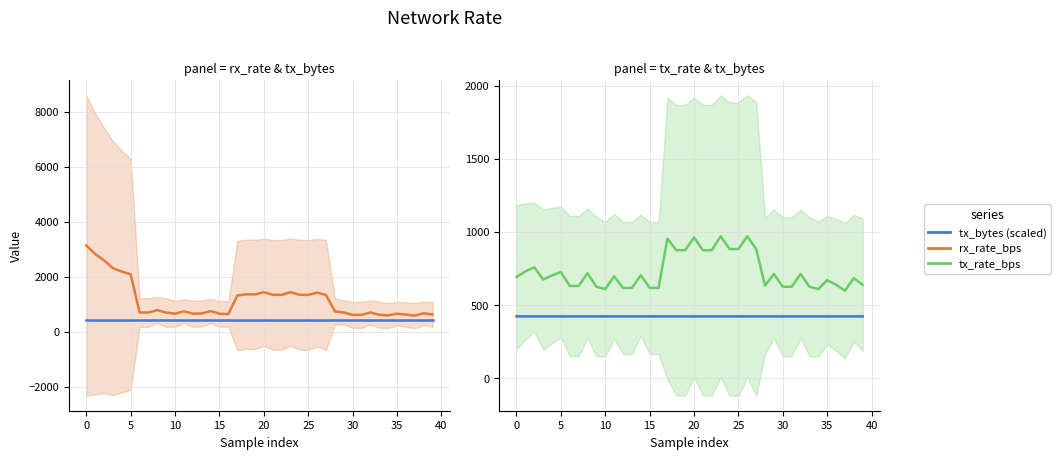

What is the value of the tx_bytes (scaled) point at the 3rd from the left?

423.0